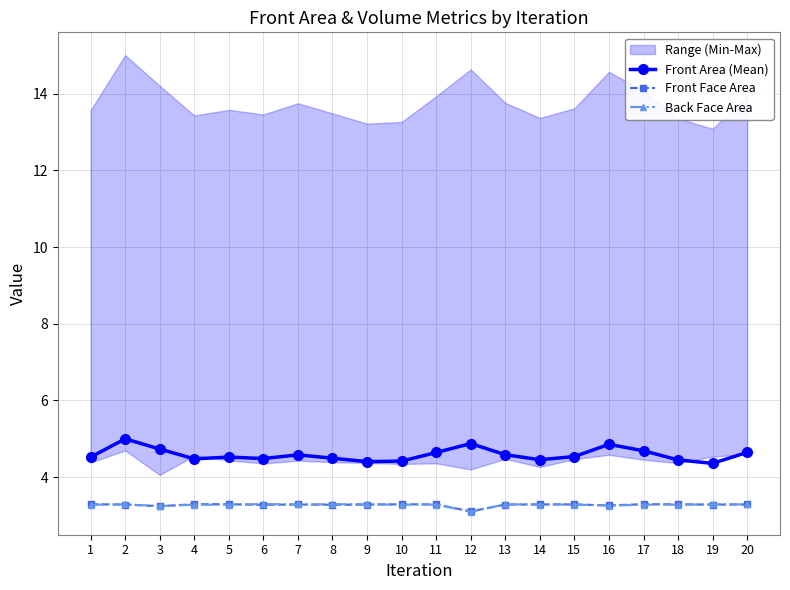

At how many categories does at least one series exceed 3?

20